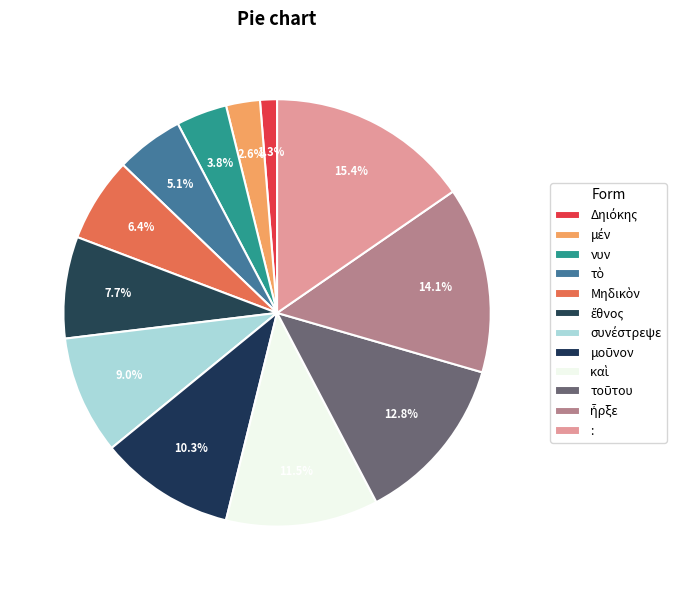

Which has a higher value, μοῦνον or τὸ?

μοῦνον